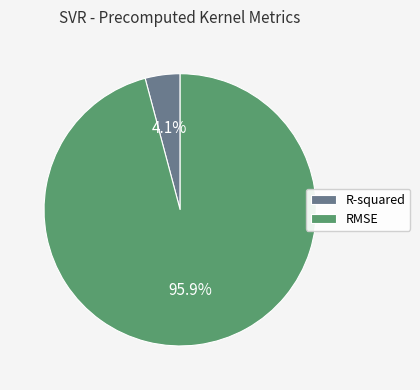

Does any single category account for the majority?

Yes